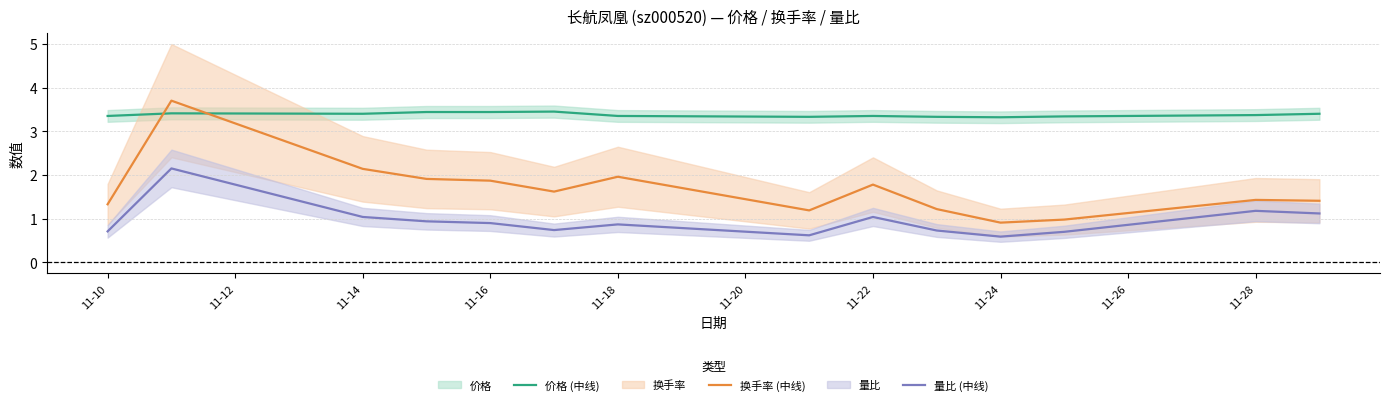

True or false: 价格 (中线) and 量比 (中线) intersect in this chart.

False